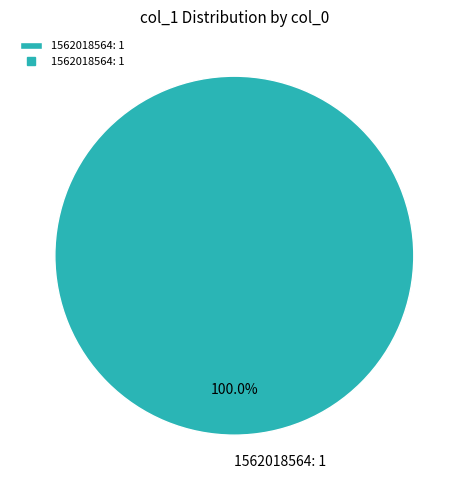

Does any single category account for the majority?

Yes